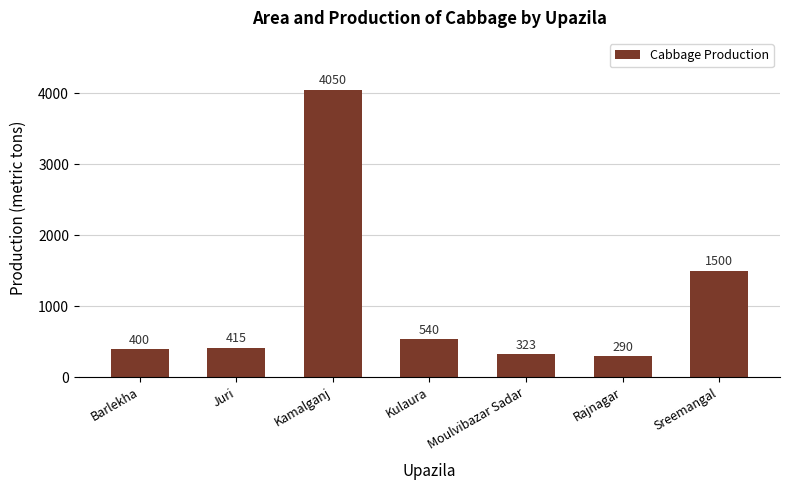

At which category does the chart reach its minimum across all series?

Rajnagar